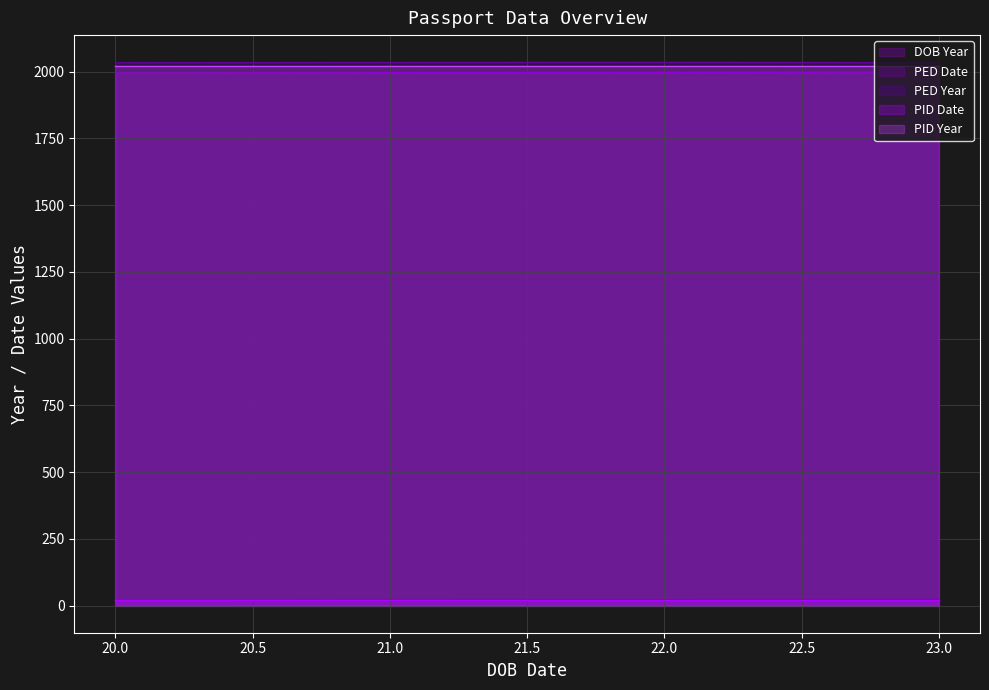

True or false: PED Date and DOB Year intersect in this chart.

False